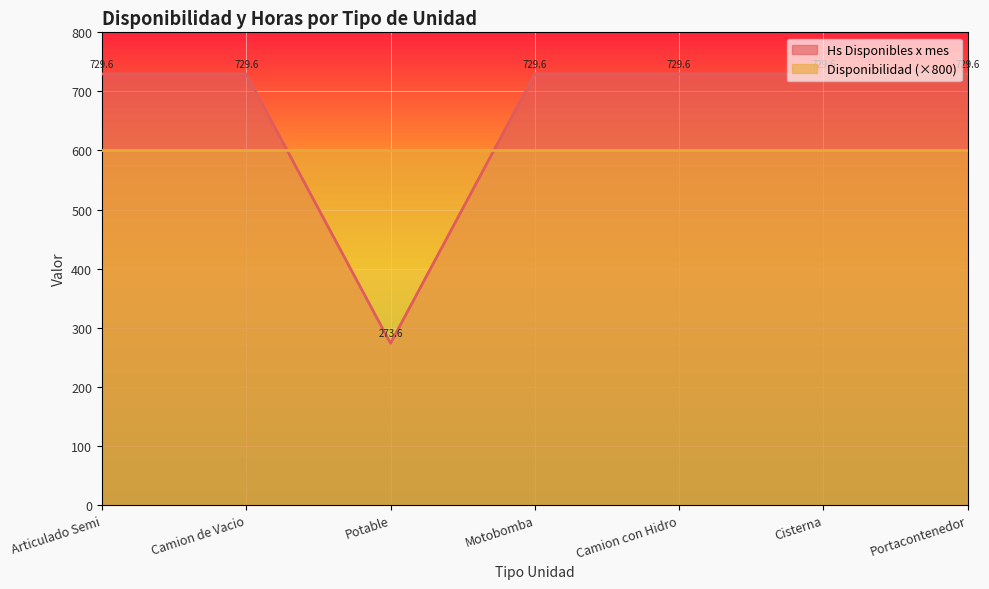

What is the smallest value displayed?

273.6